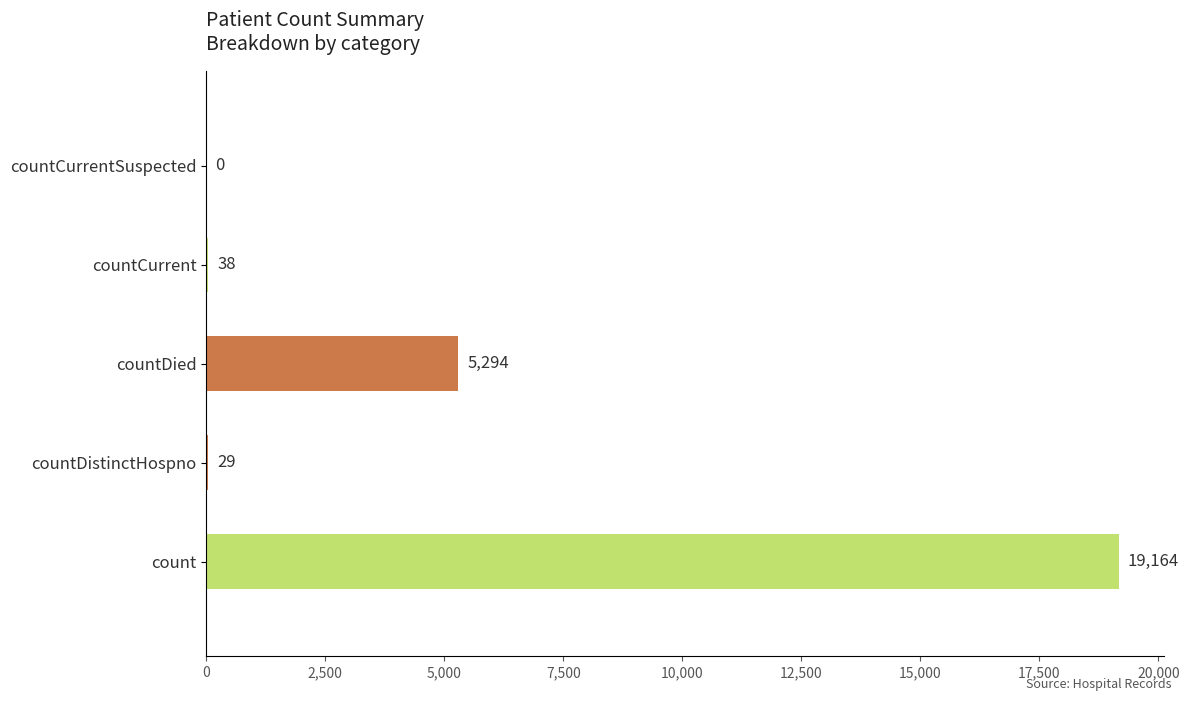

Where is the data nearest to the value 9582?

countDied